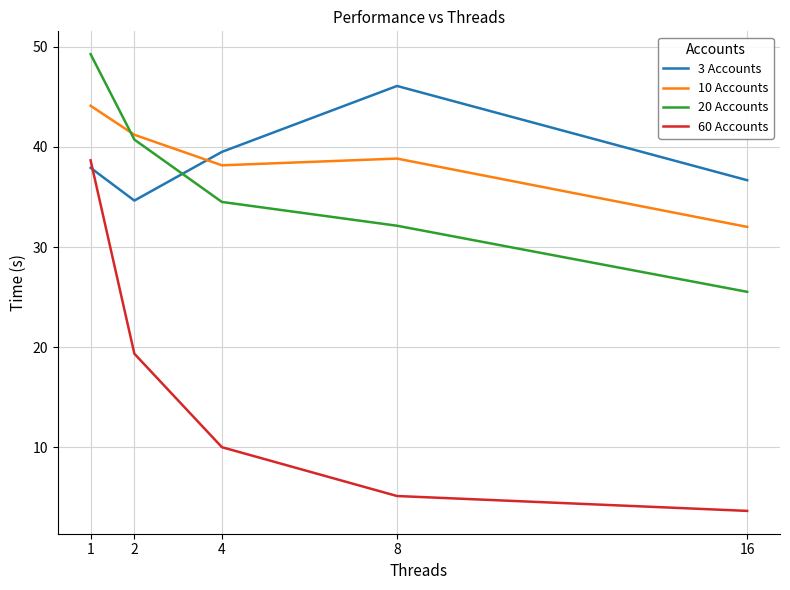

How many intersections are there between 3 Accounts and 10 Accounts?

1